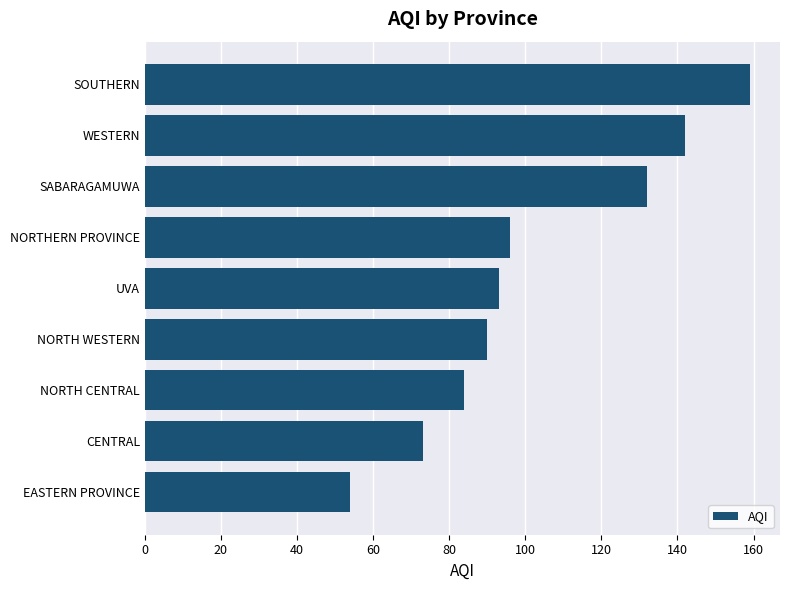

What is the ratio of the value at SOUTHERN to the value at EASTERN PROVINCE?

2.9